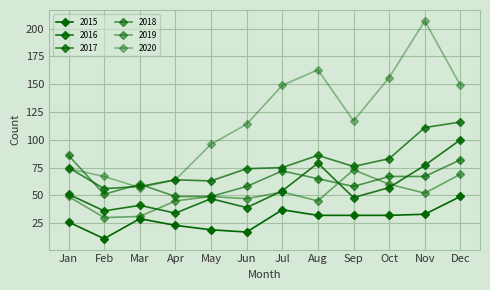

How many series are shown in this chart?

6